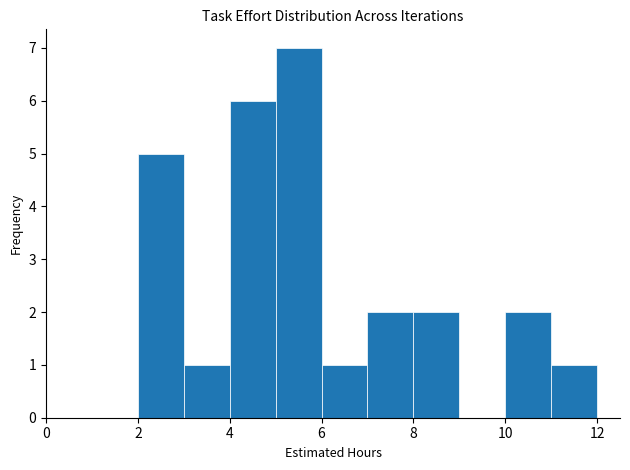

Over which range of the x-axis is the bar tallest?

5 to 6